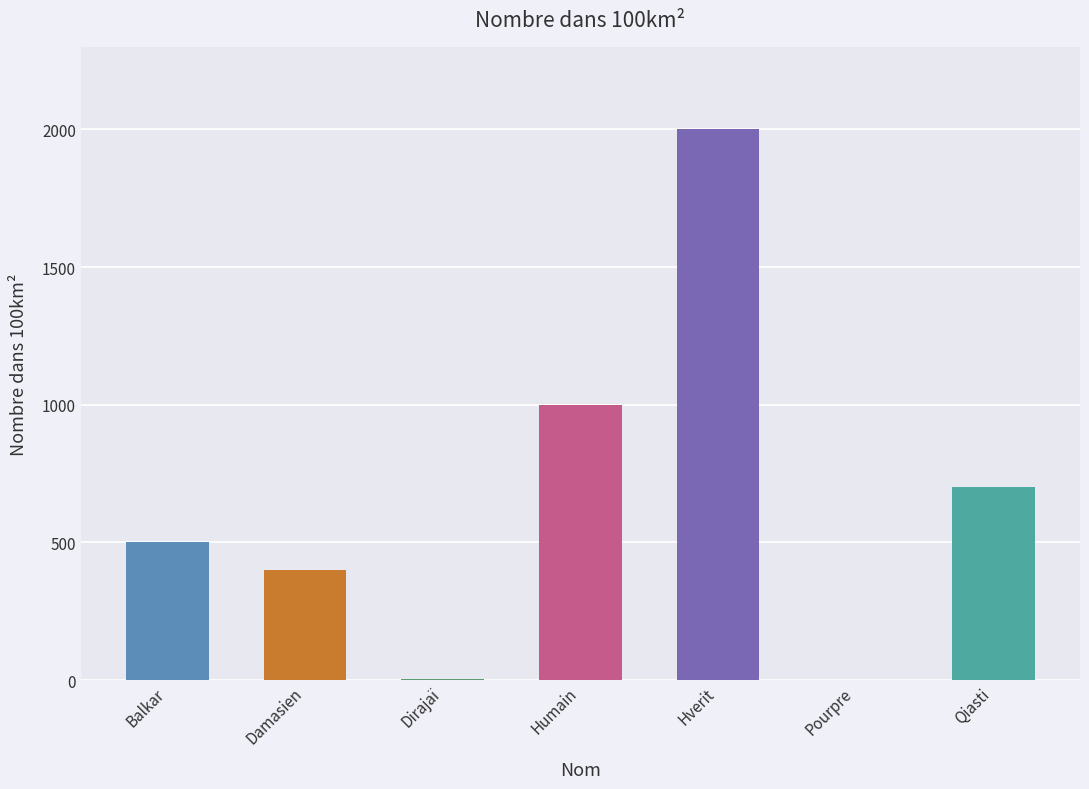

What is the ratio of the value at Hverit to the value at Balkar?

4.0